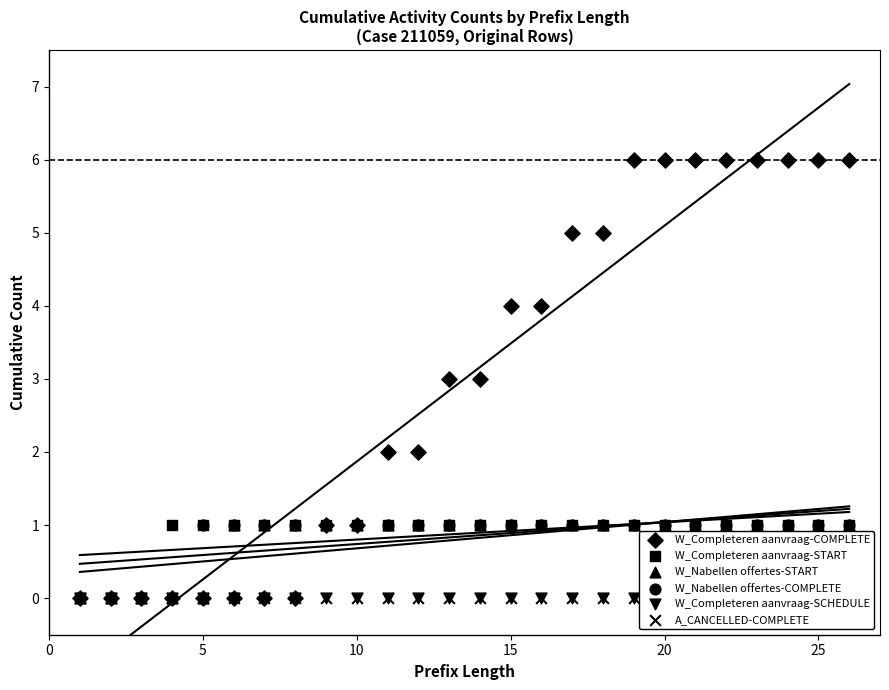

What are all the series names shown in the legend?

W_Completeren aanvraag-COMPLETE, W_Completeren aanvraag-START, W_Nabellen offertes-START, W_Nabellen offertes-COMPLETE, W_Completeren aanvraag-SCHEDULE, A_CANCELLED-COMPLETE